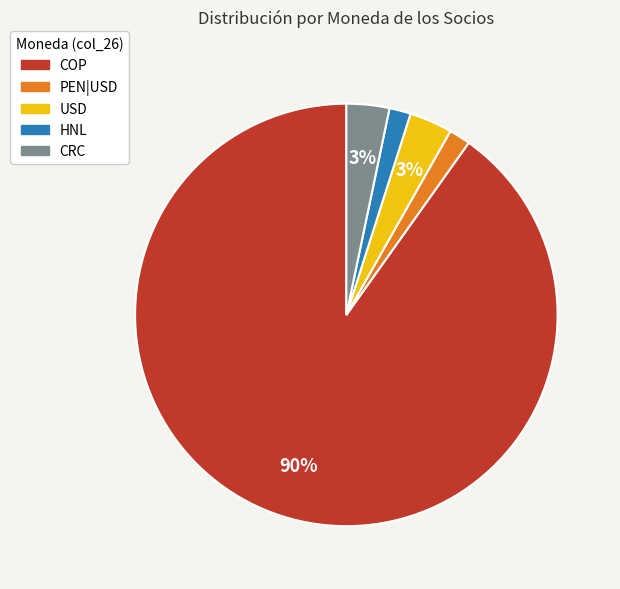

Is there any slice that represents more than half of the pie?

Yes